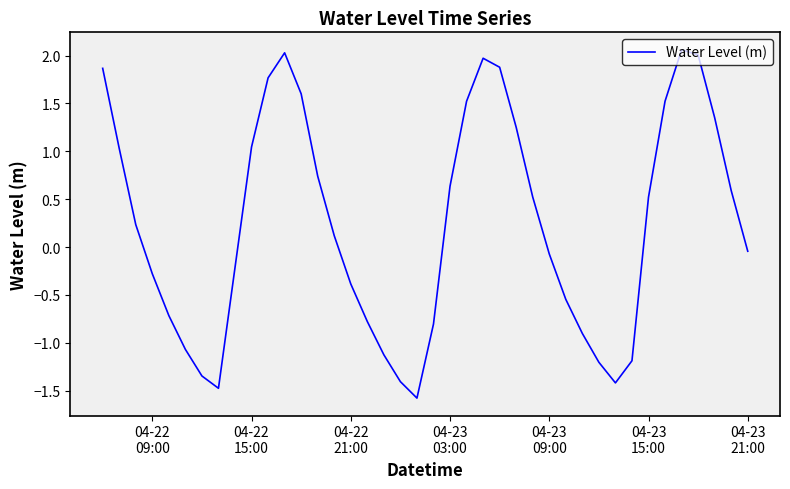

What is the average value?

0.2